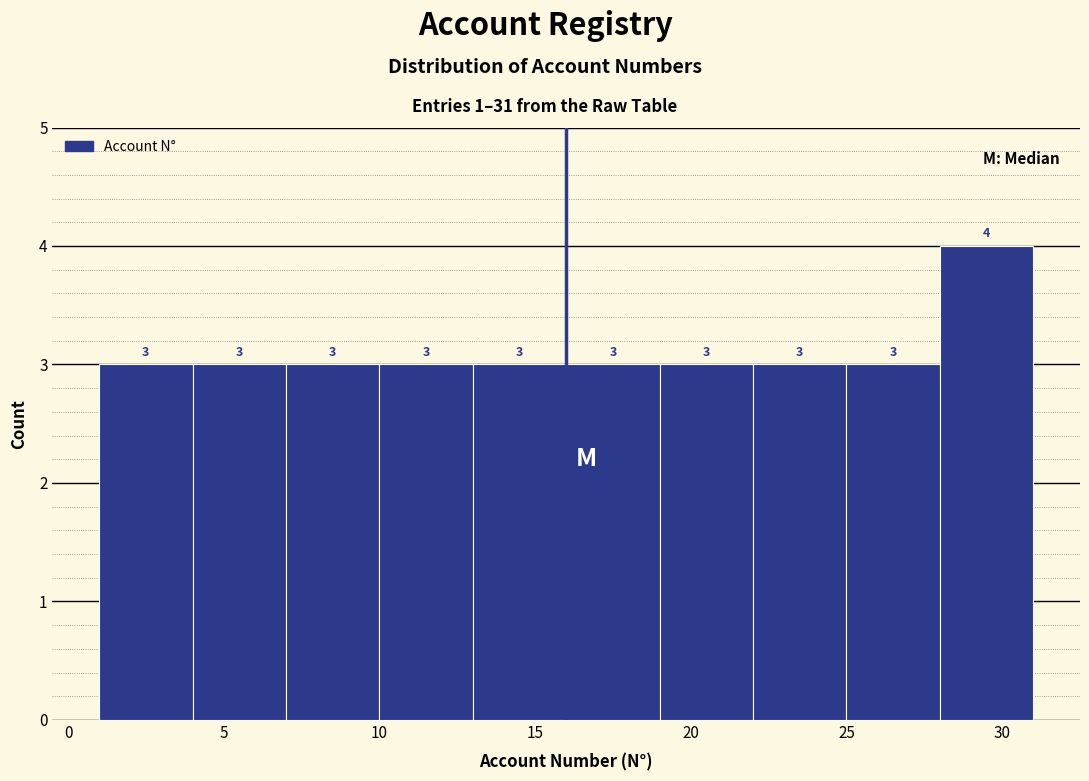

Which range on the x-axis has the tallest bar?

28 to 31